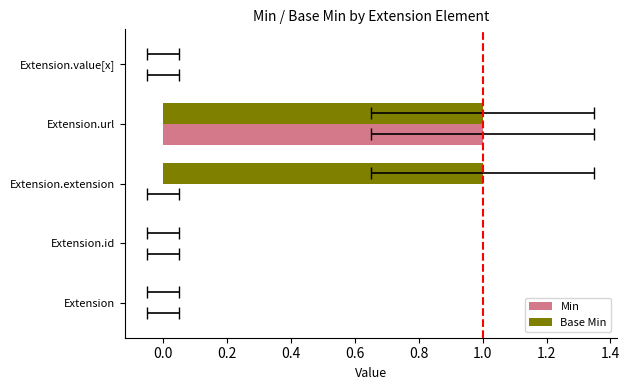

Reading left to right, extract all data points from this chart.

Min: 0	0	0	1	0
Base Min: 0	0	1	1	0